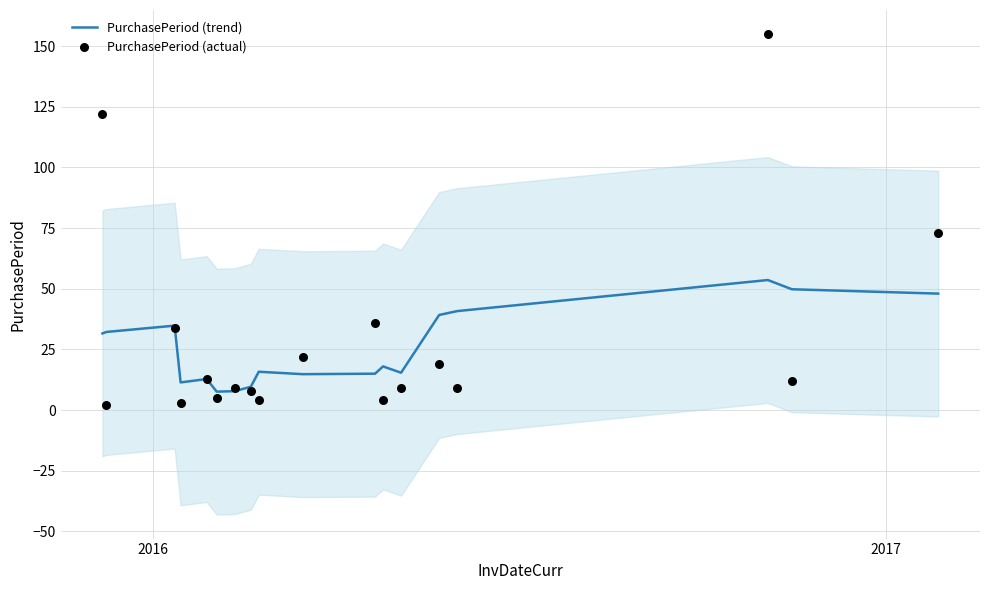

Which series contains the highest Y value?

PurchasePeriod (actual)